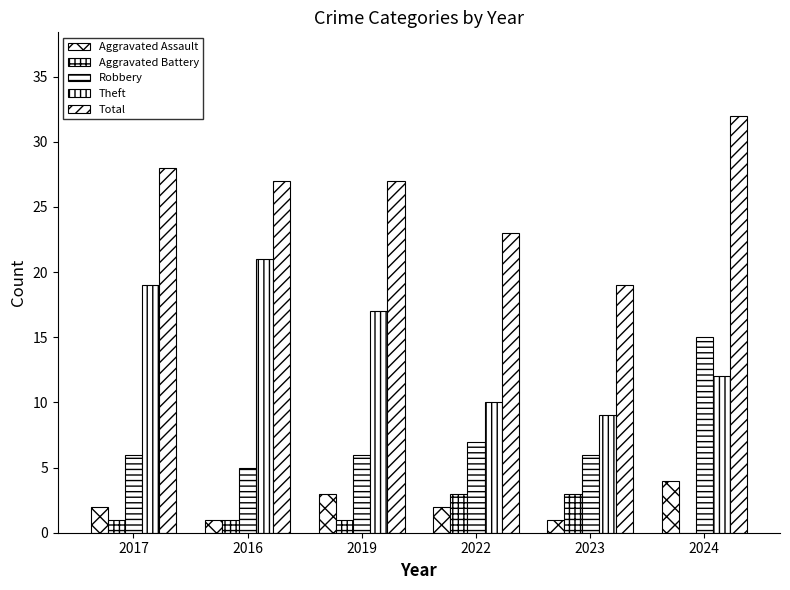

Count the number of data series in this chart.

5